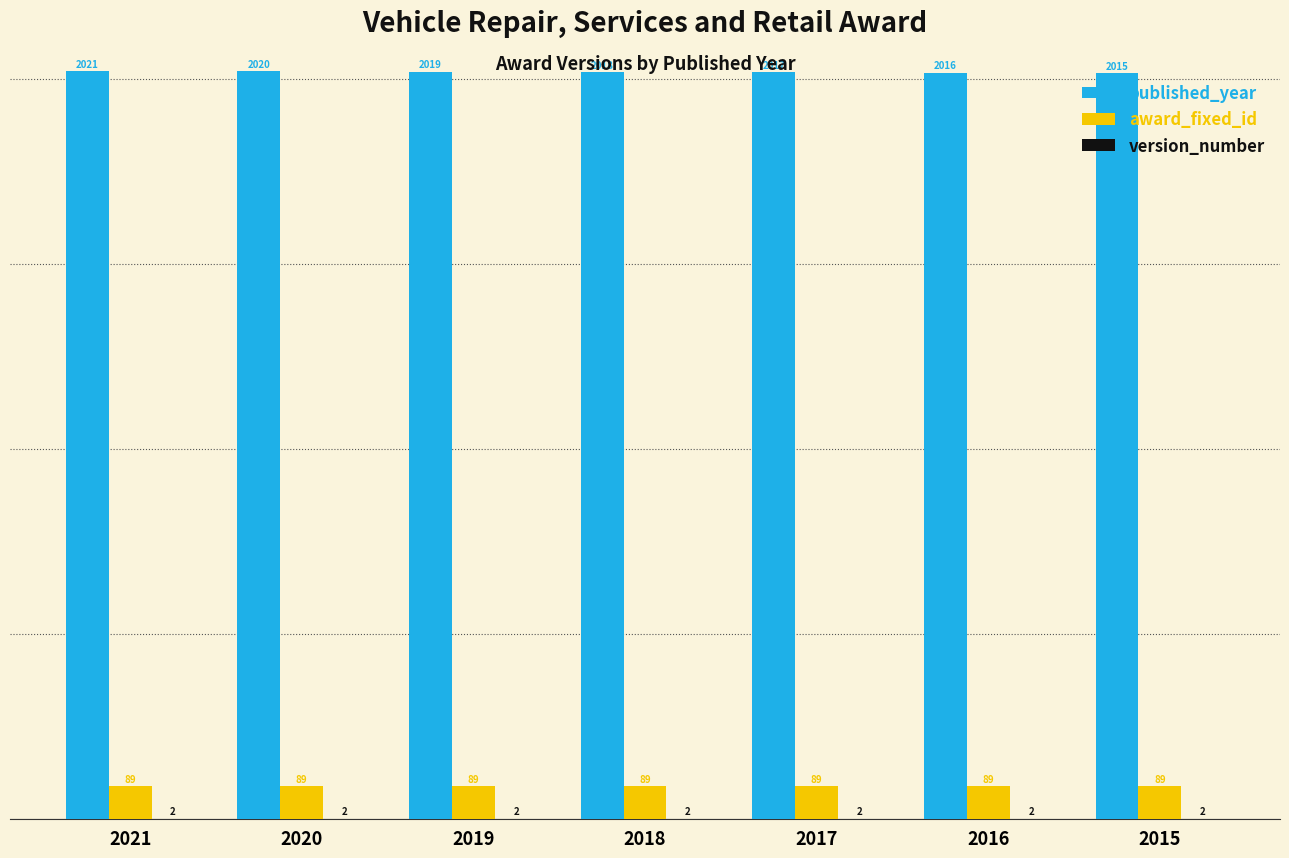

Is it true that published_year equals 2018 at 2018?

True